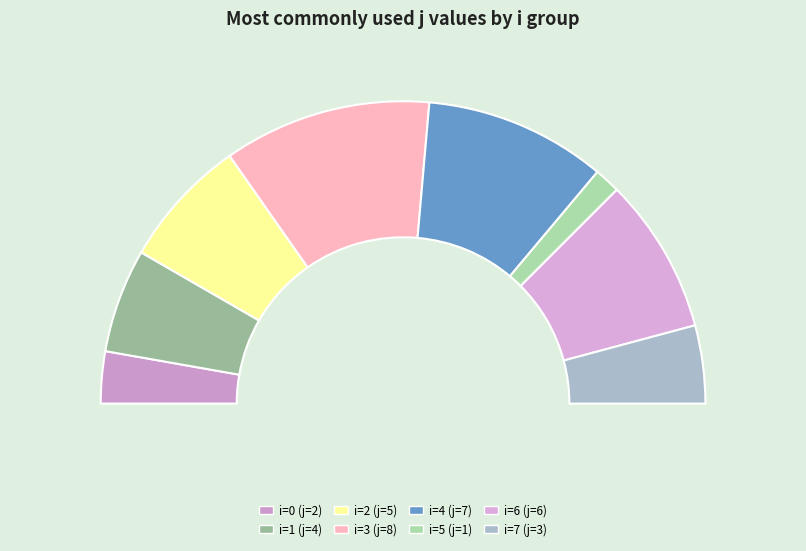

Rank the categories by value from lowest to highest.

5, 0, 7, 1, 2, 6, 4, 3